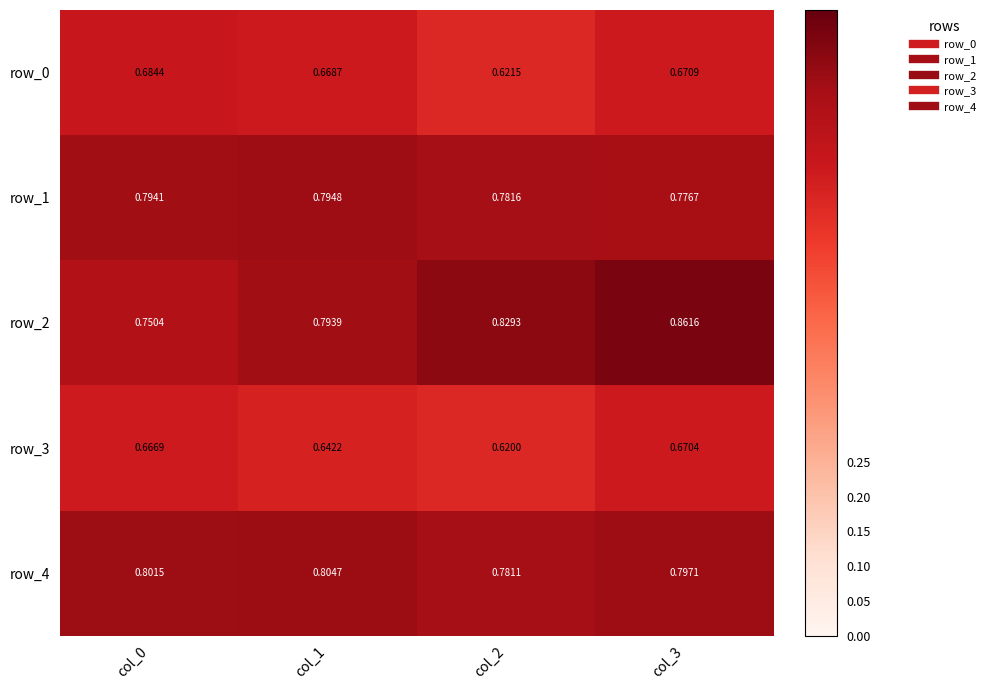

Count the row_4 values in the range 0 to 1.

4